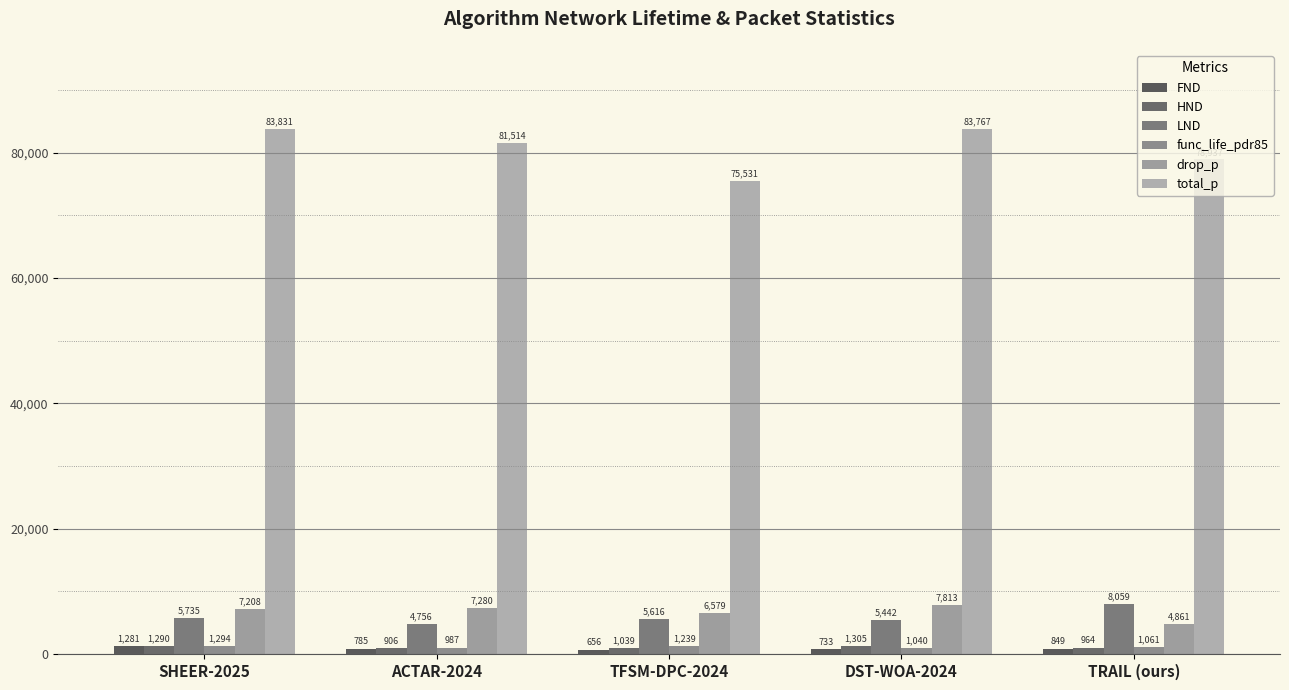

Reading left to right, extract all data points from this chart.

FND: 1281	785	656	733	849
HND: 1290	906	1039	1305	964
LND: 5735	4756	5616	5442	8059
func_life_pdr85: 1294	987	1239	1040	1061
drop_p: 7208	7280	6579	7813	4861
total_p: 83831	81514	75531	83767	78937